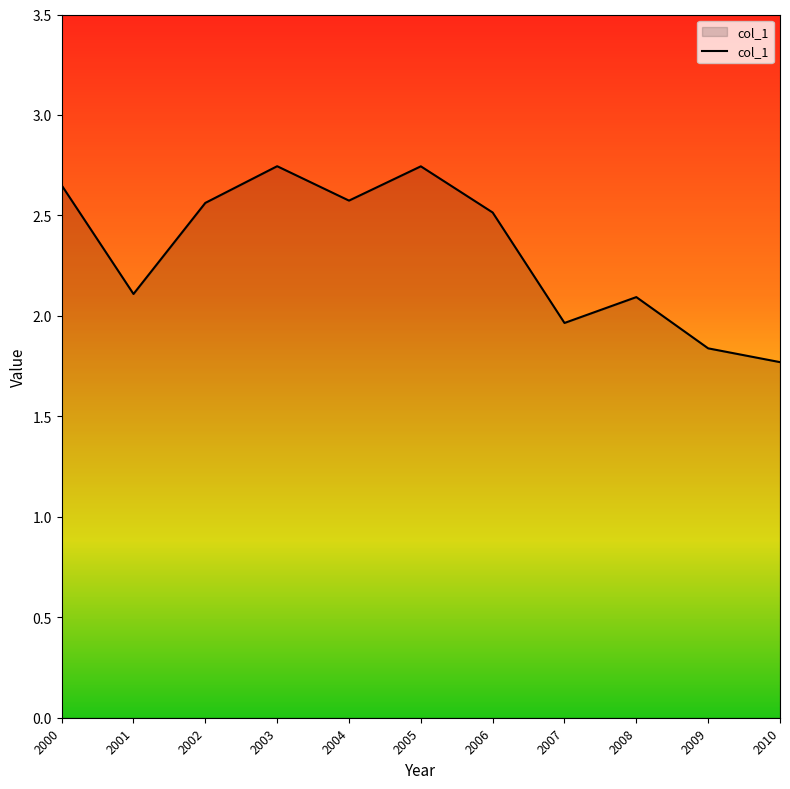

At which label does the data first exceed 2?

2000